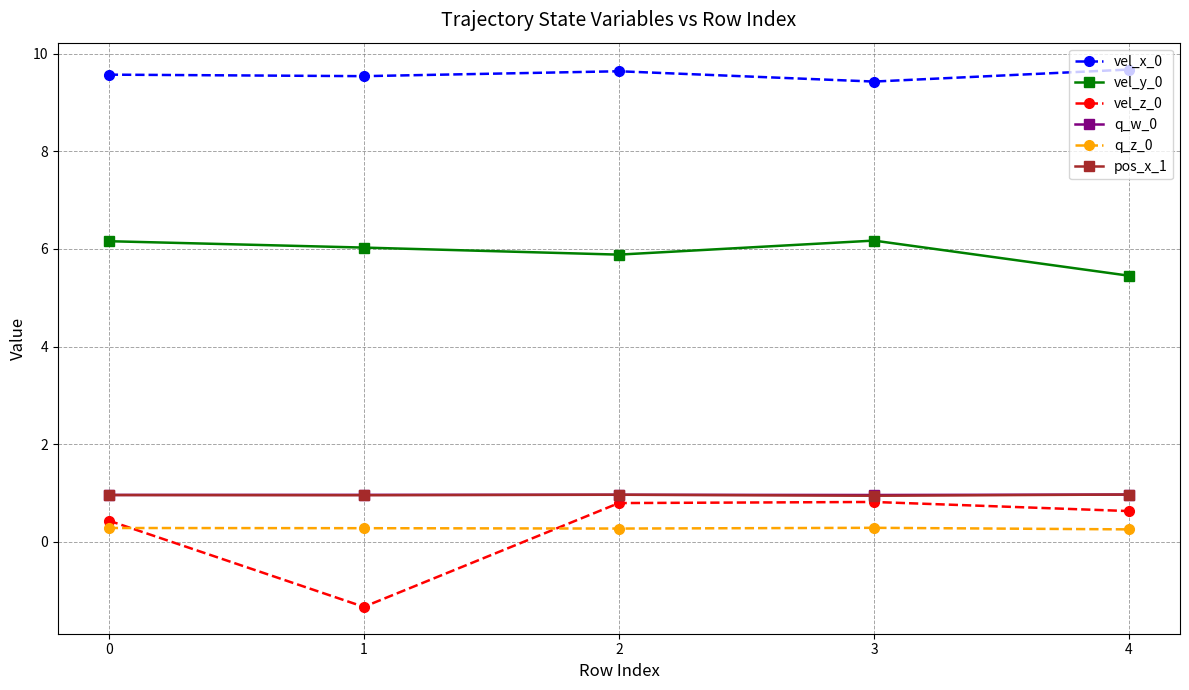

What is the lowest value of the q_z_0 series?

0.3